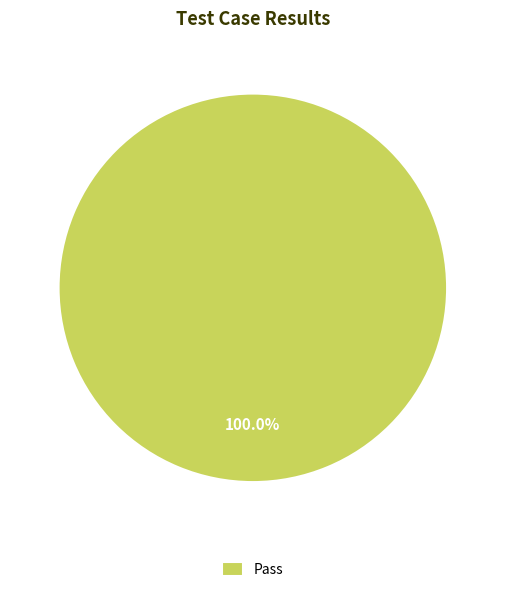

How many slices are in this pie chart?

1